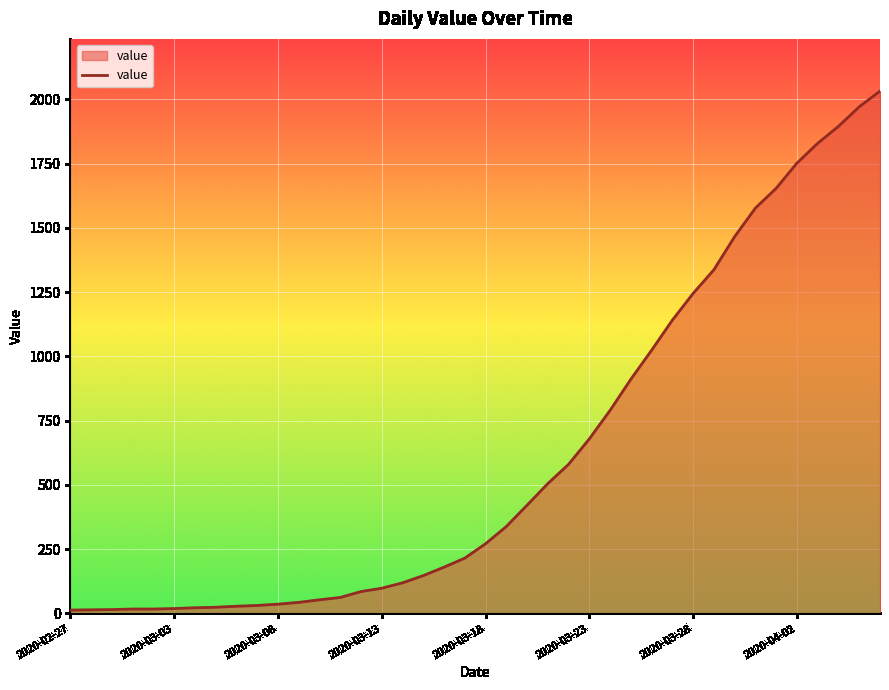

What is the sum of all values?

24656